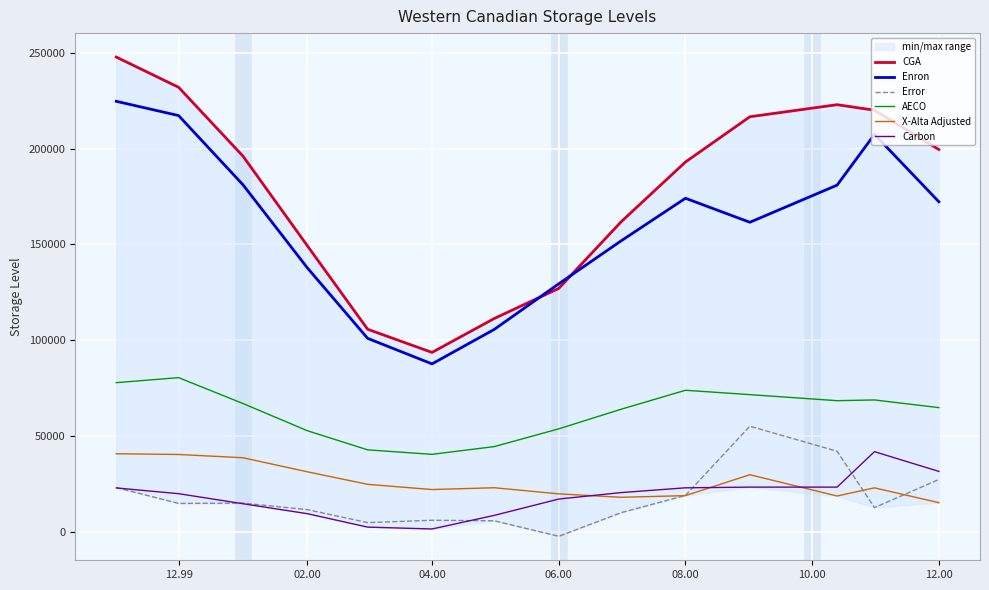

What is the sum of all Error values?

244164.8